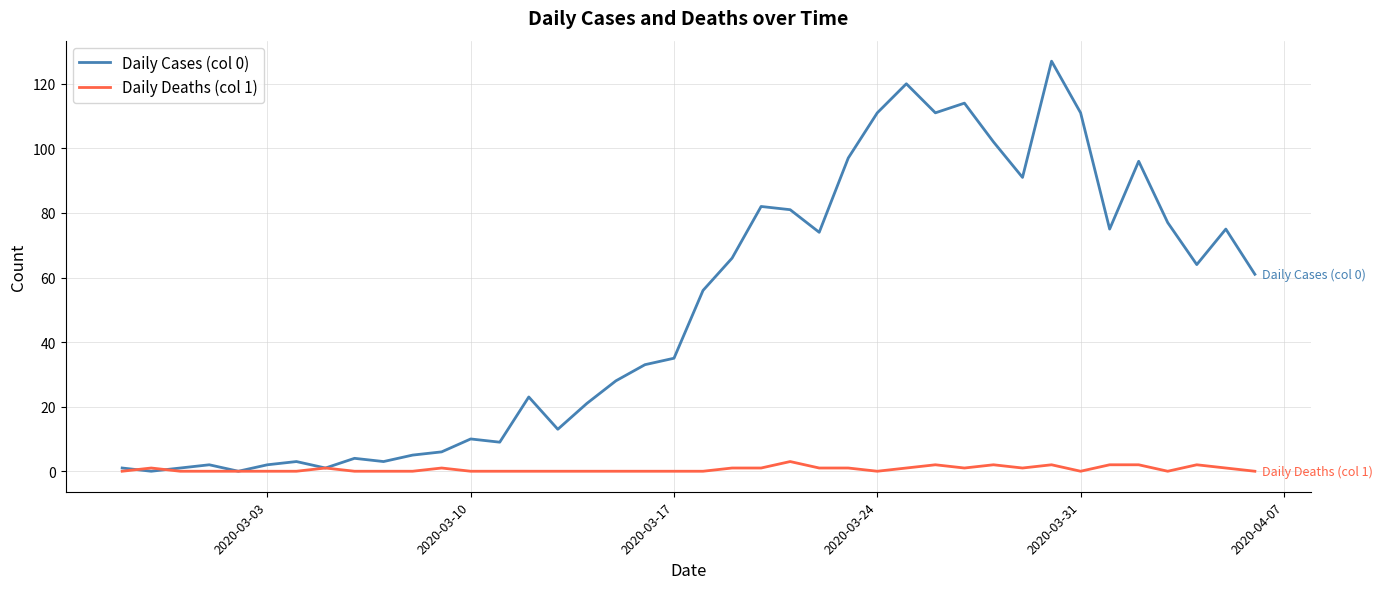

Rank the series by their average value, from highest to lowest.

Daily Cases (col 0), Daily Deaths (col 1)